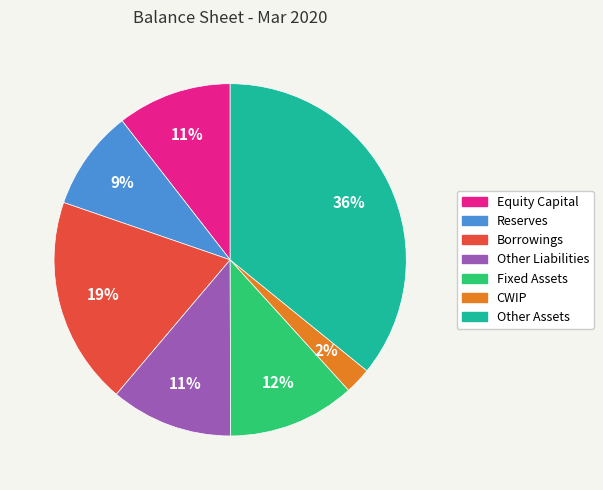

Is it true that Reserves is 21% of the pie?

False